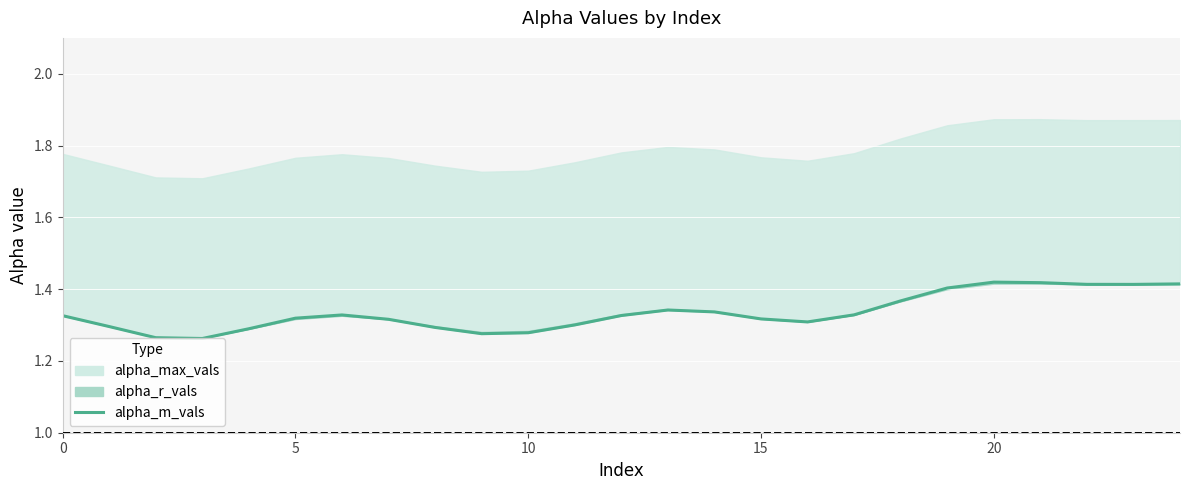

Reading left to right, transcribe all the data shown in this chart.

1.3	1.3	1.3	1.3	1.3	1.3	1.3	1.3	1.3	1.3	1.3	1.3	1.3	1.3	1.3	1.3	1.3	1.3	1.4	1.4	1.4	1.4	1.4	1.4	1.4